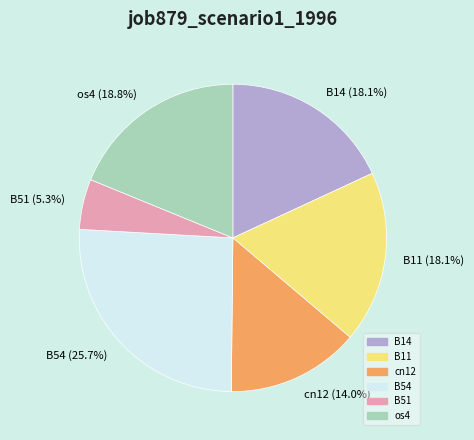

Is there a majority slice in this chart?

No